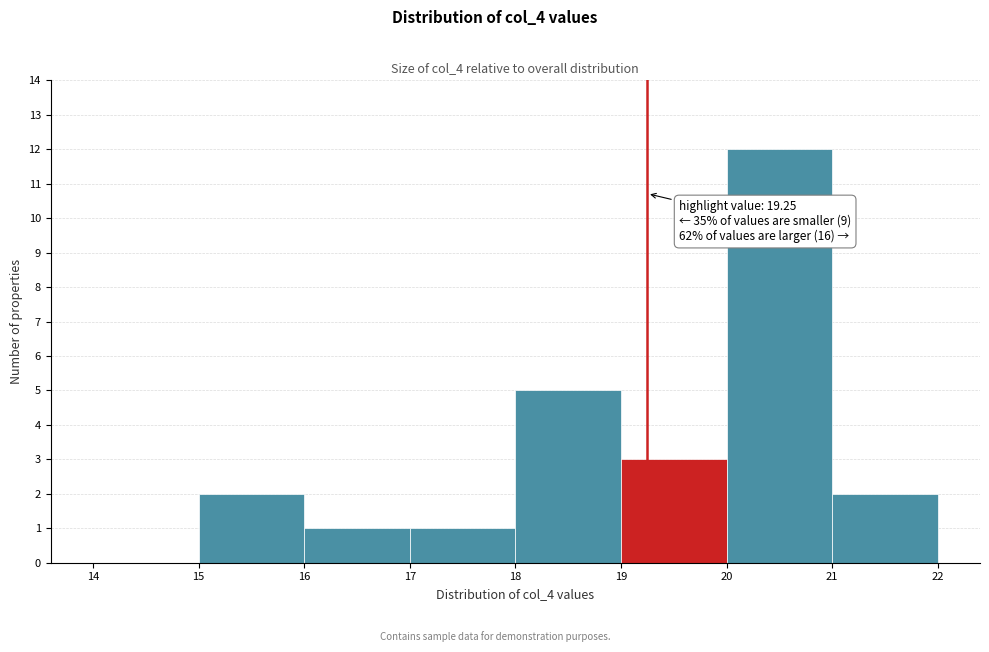

Which range on the x-axis has the tallest bar?

20 to 21